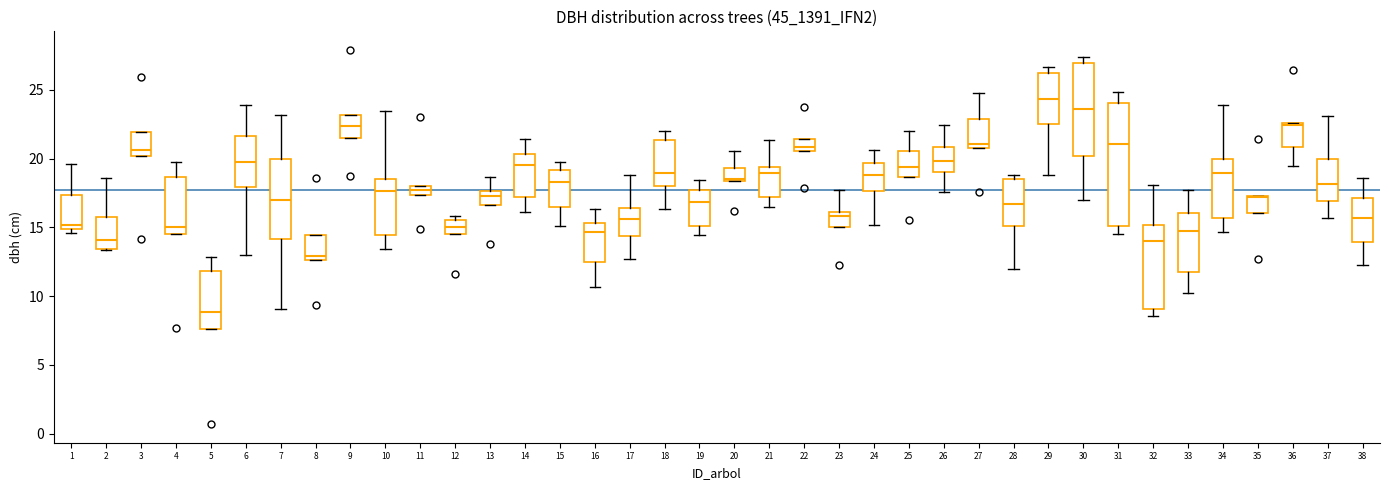

Which box is the tallest, from its lower edge to its upper edge?

31